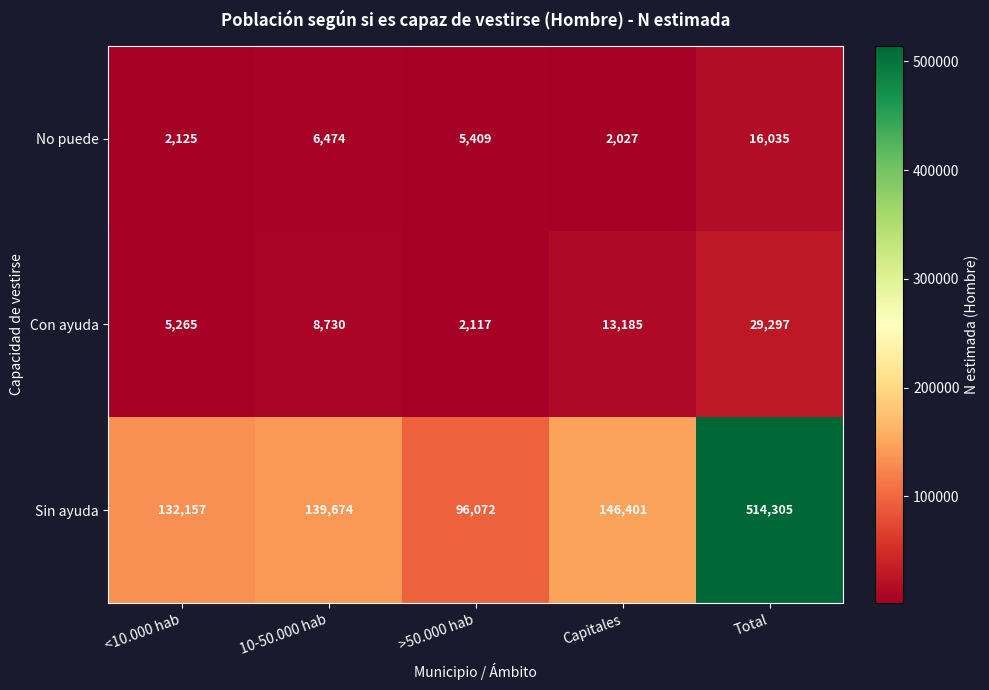

Reading right to left, list all the values displayed in this chart.

No puede: 16035	2027	5409	6474	2125
Con ayuda: 29297	13185	2117	8730	5265
Sin ayuda: 514305	146401	96072	139674	132157